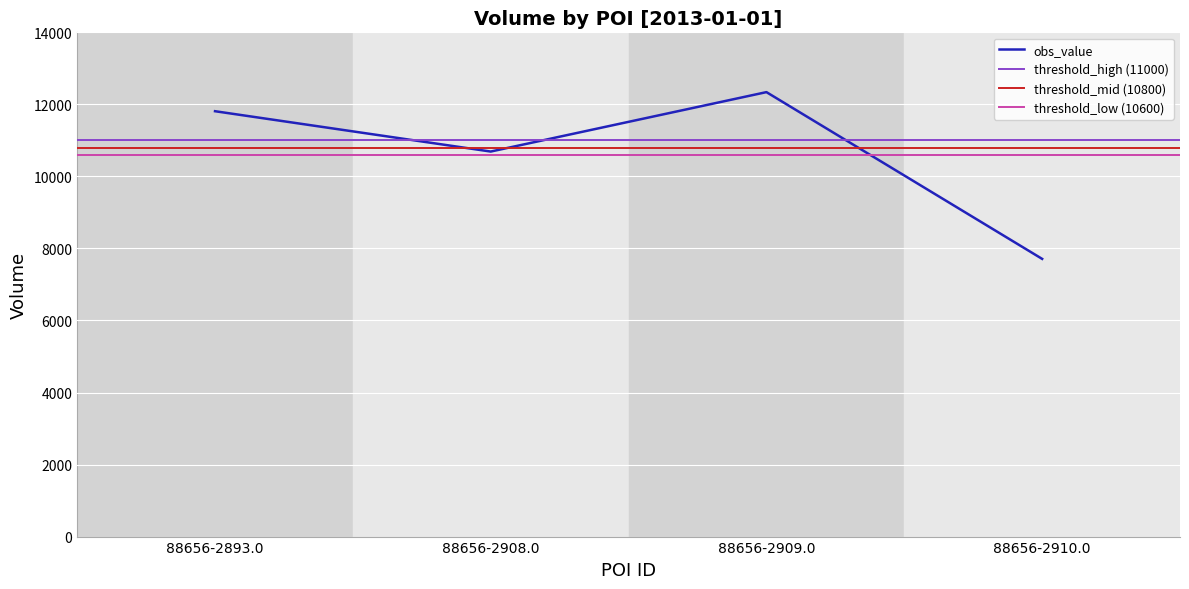

What is the label of the 2nd point from the right?

88656-2909.0